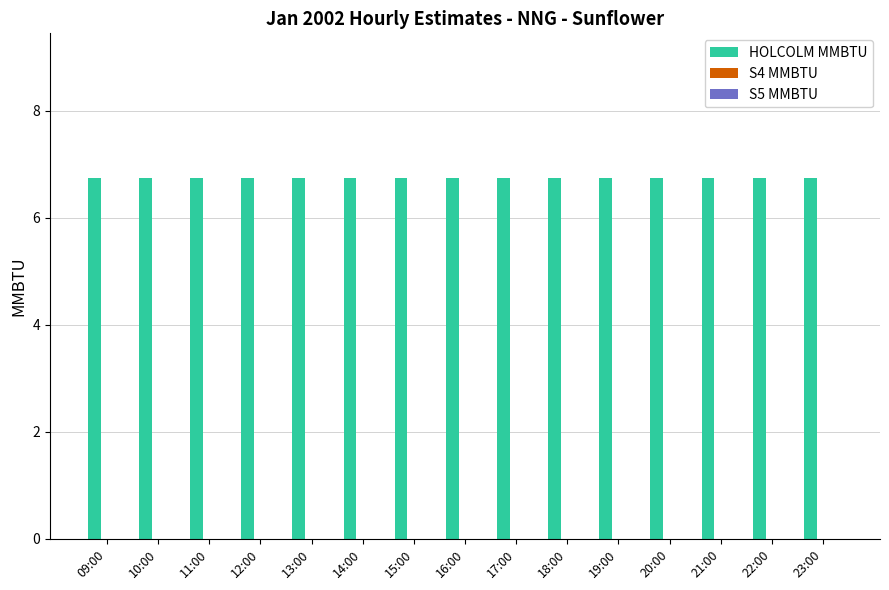

Is it true that S4 MMBTU equals 0.0 at 17:00?

True